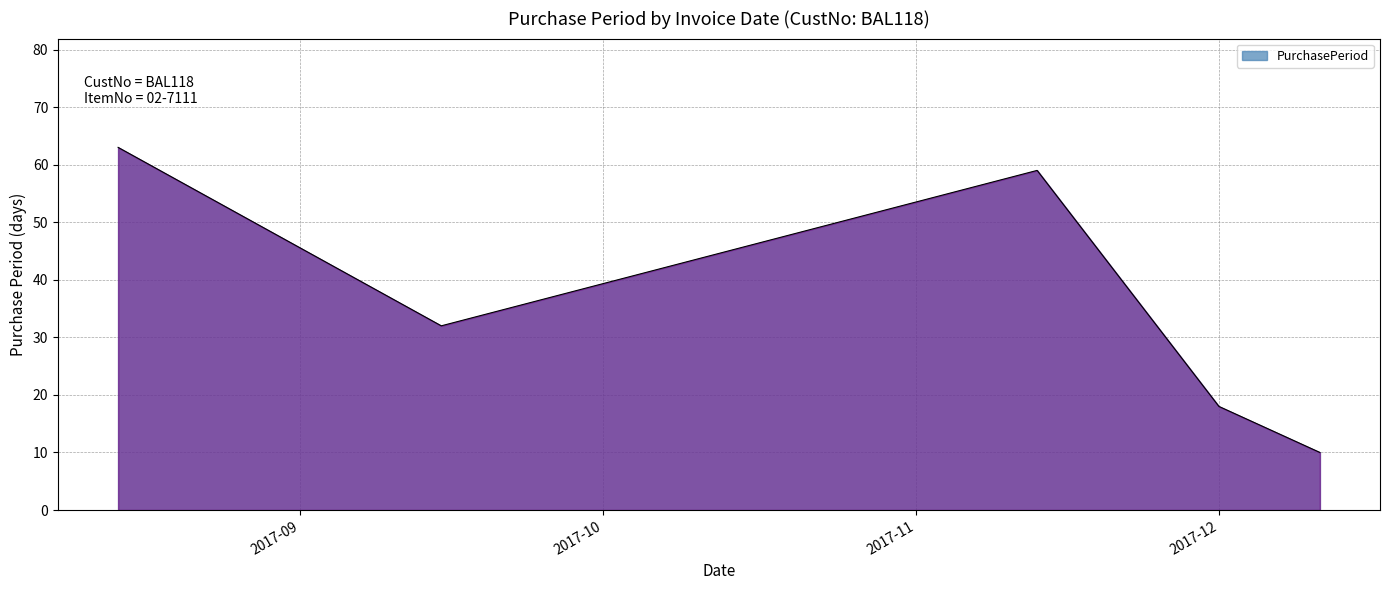

What is the difference between the maximum and minimum values?

53